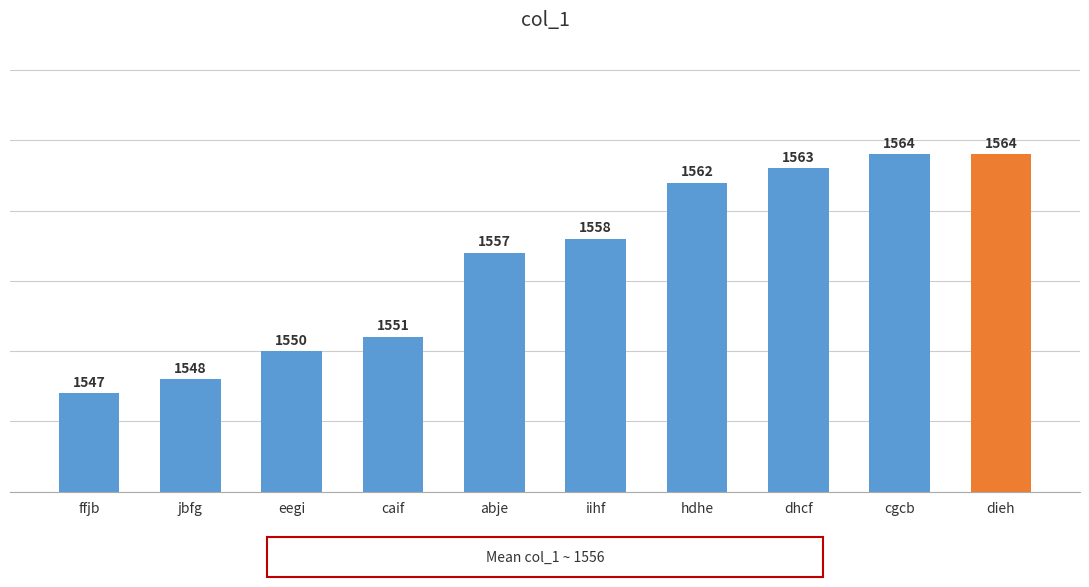

Count the number of data series in this chart.

1